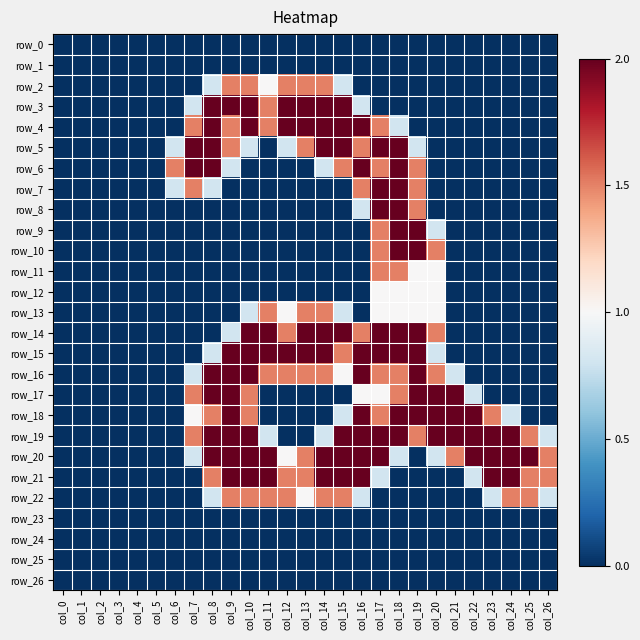

Reading left to right, list all the values displayed in this chart.

row_0: col_0=0.0	col_1=0.0	col_2=0.0	col_3=0.0	col_4=0.0	col_5=0.0	col_6=0.0	col_7=0.0	col_8=0.0	col_9=0.0	col_10=0.0	col_11=0.0	col_12=0.0	col_13=0.0	col_14=0.0	col_15=0.0	col_16=0.0	col_17=0.0	col_18=0.0	col_19=0.0	col_20=0.0	col_21=0.0	col_22=0.0	col_23=0.0	col_24=0.0	col_25=0.0	col_26=0.0
row_1: col_0=0.0	col_1=0.0	col_2=0.0	col_3=0.0	col_4=0.0	col_5=0.0	col_6=0.0	col_7=0.0	col_8=0.0	col_9=0.0	col_10=0.0	col_11=0.0	col_12=0.0	col_13=0.0	col_14=0.0	col_15=0.0	col_16=0.0	col_17=0.0	col_18=0.0	col_19=0.0	col_20=0.0	col_21=0.0	col_22=0.0	col_23=0.0	col_24=0.0	col_25=0.0	col_26=0.0
row_2: col_0=0.0	col_1=0.0	col_2=0.0	col_3=0.0	col_4=0.0	col_5=0.0	col_6=0.0	col_7=0.0	col_8=0.8	col_9=1.5	col_10=1.5	col_11=1.0	col_12=1.5	col_13=1.5	col_14=1.5	col_15=0.8	col_16=0.0	col_17=0.0	col_18=0.0	col_19=0.0	col_20=0.0	col_21=0.0	col_22=0.0	col_23=0.0	col_24=0.0	col_25=0.0	col_26=0.0
row_3: col_0=0.0	col_1=0.0	col_2=0.0	col_3=0.0	col_4=0.0	col_5=0.0	col_6=0.0	col_7=0.8	col_8=2.0	col_9=2.0	col_10=2.0	col_11=1.5	col_12=2.0	col_13=2.0	col_14=2.0	col_15=2.0	col_16=0.8	col_17=0.0	col_18=0.0	col_19=0.0	col_20=0.0	col_21=0.0	col_22=0.0	col_23=0.0	col_24=0.0	col_25=0.0	col_26=0.0
row_4: col_0=0.0	col_1=0.0	col_2=0.0	col_3=0.0	col_4=0.0	col_5=0.0	col_6=0.0	col_7=1.5	col_8=2.0	col_9=1.5	col_10=2.0	col_11=1.5	col_12=2.0	col_13=2.0	col_14=2.0	col_15=2.0	col_16=2.0	col_17=1.5	col_18=0.8	col_19=0.0	col_20=0.0	col_21=0.0	col_22=0.0	col_23=0.0	col_24=0.0	col_25=0.0	col_26=0.0
row_5: col_0=0.0	col_1=0.0	col_2=0.0	col_3=0.0	col_4=0.0	col_5=0.0	col_6=0.8	col_7=2.0	col_8=2.0	col_9=1.5	col_10=0.8	col_11=0.0	col_12=0.8	col_13=1.5	col_14=2.0	col_15=2.0	col_16=1.5	col_17=2.0	col_18=2.0	col_19=0.8	col_20=0.0	col_21=0.0	col_22=0.0	col_23=0.0	col_24=0.0	col_25=0.0	col_26=0.0
row_6: col_0=0.0	col_1=0.0	col_2=0.0	col_3=0.0	col_4=0.0	col_5=0.0	col_6=1.5	col_7=2.0	col_8=2.0	col_9=0.8	col_10=0.0	col_11=0.0	col_12=0.0	col_13=0.0	col_14=0.8	col_15=1.5	col_16=2.0	col_17=1.5	col_18=2.0	col_19=1.5	col_20=0.0	col_21=0.0	col_22=0.0	col_23=0.0	col_24=0.0	col_25=0.0	col_26=0.0
row_7: col_0=0.0	col_1=0.0	col_2=0.0	col_3=0.0	col_4=0.0	col_5=0.0	col_6=0.8	col_7=1.5	col_8=0.8	col_9=0.0	col_10=0.0	col_11=0.0	col_12=0.0	col_13=0.0	col_14=0.0	col_15=0.0	col_16=1.5	col_17=2.0	col_18=2.0	col_19=1.5	col_20=0.0	col_21=0.0	col_22=0.0	col_23=0.0	col_24=0.0	col_25=0.0	col_26=0.0
row_8: col_0=0.0	col_1=0.0	col_2=0.0	col_3=0.0	col_4=0.0	col_5=0.0	col_6=0.0	col_7=0.0	col_8=0.0	col_9=0.0	col_10=0.0	col_11=0.0	col_12=0.0	col_13=0.0	col_14=0.0	col_15=0.0	col_16=0.8	col_17=2.0	col_18=2.0	col_19=1.5	col_20=0.0	col_21=0.0	col_22=0.0	col_23=0.0	col_24=0.0	col_25=0.0	col_26=0.0
row_9: col_0=0.0	col_1=0.0	col_2=0.0	col_3=0.0	col_4=0.0	col_5=0.0	col_6=0.0	col_7=0.0	col_8=0.0	col_9=0.0	col_10=0.0	col_11=0.0	col_12=0.0	col_13=0.0	col_14=0.0	col_15=0.0	col_16=0.0	col_17=1.5	col_18=2.0	col_19=2.0	col_20=0.8	col_21=0.0	col_22=0.0	col_23=0.0	col_24=0.0	col_25=0.0	col_26=0.0
row_10: col_0=0.0	col_1=0.0	col_2=0.0	col_3=0.0	col_4=0.0	col_5=0.0	col_6=0.0	col_7=0.0	col_8=0.0	col_9=0.0	col_10=0.0	col_11=0.0	col_12=0.0	col_13=0.0	col_14=0.0	col_15=0.0	col_16=0.0	col_17=1.5	col_18=2.0	col_19=2.0	col_20=1.5	col_21=0.0	col_22=0.0	col_23=0.0	col_24=0.0	col_25=0.0	col_26=0.0
row_11: col_0=0.0	col_1=0.0	col_2=0.0	col_3=0.0	col_4=0.0	col_5=0.0	col_6=0.0	col_7=0.0	col_8=0.0	col_9=0.0	col_10=0.0	col_11=0.0	col_12=0.0	col_13=0.0	col_14=0.0	col_15=0.0	col_16=0.0	col_17=1.5	col_18=1.5	col_19=1.0	col_20=1.0	col_21=0.0	col_22=0.0	col_23=0.0	col_24=0.0	col_25=0.0	col_26=0.0
row_12: col_0=0.0	col_1=0.0	col_2=0.0	col_3=0.0	col_4=0.0	col_5=0.0	col_6=0.0	col_7=0.0	col_8=0.0	col_9=0.0	col_10=0.0	col_11=0.0	col_12=0.0	col_13=0.0	col_14=0.0	col_15=0.0	col_16=0.0	col_17=1.0	col_18=1.0	col_19=1.0	col_20=1.0	col_21=0.0	col_22=0.0	col_23=0.0	col_24=0.0	col_25=0.0	col_26=0.0
row_13: col_0=0.0	col_1=0.0	col_2=0.0	col_3=0.0	col_4=0.0	col_5=0.0	col_6=0.0	col_7=0.0	col_8=0.0	col_9=0.0	col_10=0.8	col_11=1.5	col_12=1.0	col_13=1.5	col_14=1.5	col_15=0.8	col_16=0.0	col_17=1.0	col_18=1.0	col_19=1.0	col_20=1.0	col_21=0.0	col_22=0.0	col_23=0.0	col_24=0.0	col_25=0.0	col_26=0.0
row_14: col_0=0.0	col_1=0.0	col_2=0.0	col_3=0.0	col_4=0.0	col_5=0.0	col_6=0.0	col_7=0.0	col_8=0.0	col_9=0.8	col_10=2.0	col_11=2.0	col_12=1.5	col_13=2.0	col_14=2.0	col_15=2.0	col_16=1.5	col_17=2.0	col_18=2.0	col_19=2.0	col_20=1.5	col_21=0.0	col_22=0.0	col_23=0.0	col_24=0.0	col_25=0.0	col_26=0.0
row_15: col_0=0.0	col_1=0.0	col_2=0.0	col_3=0.0	col_4=0.0	col_5=0.0	col_6=0.0	col_7=0.0	col_8=0.8	col_9=2.0	col_10=2.0	col_11=2.0	col_12=2.0	col_13=2.0	col_14=2.0	col_15=1.5	col_16=2.0	col_17=2.0	col_18=2.0	col_19=2.0	col_20=0.8	col_21=0.0	col_22=0.0	col_23=0.0	col_24=0.0	col_25=0.0	col_26=0.0
row_16: col_0=0.0	col_1=0.0	col_2=0.0	col_3=0.0	col_4=0.0	col_5=0.0	col_6=0.0	col_7=0.8	col_8=2.0	col_9=2.0	col_10=2.0	col_11=1.5	col_12=1.5	col_13=1.5	col_14=1.5	col_15=1.0	col_16=2.0	col_17=1.5	col_18=1.5	col_19=2.0	col_20=1.5	col_21=0.8	col_22=0.0	col_23=0.0	col_24=0.0	col_25=0.0	col_26=0.0
row_17: col_0=0.0	col_1=0.0	col_2=0.0	col_3=0.0	col_4=0.0	col_5=0.0	col_6=0.0	col_7=1.5	col_8=2.0	col_9=2.0	col_10=1.5	col_11=0.0	col_12=0.0	col_13=0.0	col_14=0.0	col_15=0.0	col_16=1.0	col_17=1.0	col_18=1.5	col_19=2.0	col_20=2.0	col_21=2.0	col_22=0.8	col_23=0.0	col_24=0.0	col_25=0.0	col_26=0.0
row_18: col_0=0.0	col_1=0.0	col_2=0.0	col_3=0.0	col_4=0.0	col_5=0.0	col_6=0.0	col_7=1.0	col_8=1.5	col_9=2.0	col_10=1.5	col_11=0.0	col_12=0.0	col_13=0.0	col_14=0.0	col_15=0.8	col_16=2.0	col_17=1.5	col_18=2.0	col_19=2.0	col_20=2.0	col_21=2.0	col_22=2.0	col_23=1.5	col_24=0.8	col_25=0.0	col_26=0.0
row_19: col_0=0.0	col_1=0.0	col_2=0.0	col_3=0.0	col_4=0.0	col_5=0.0	col_6=0.0	col_7=1.5	col_8=2.0	col_9=2.0	col_10=2.0	col_11=0.8	col_12=0.0	col_13=0.0	col_14=0.8	col_15=2.0	col_16=2.0	col_17=2.0	col_18=2.0	col_19=1.5	col_20=2.0	col_21=2.0	col_22=2.0	col_23=2.0	col_24=2.0	col_25=1.5	col_26=0.8
row_20: col_0=0.0	col_1=0.0	col_2=0.0	col_3=0.0	col_4=0.0	col_5=0.0	col_6=0.0	col_7=0.8	col_8=2.0	col_9=2.0	col_10=2.0	col_11=2.0	col_12=1.0	col_13=1.5	col_14=2.0	col_15=2.0	col_16=2.0	col_17=2.0	col_18=0.8	col_19=0.0	col_20=0.8	col_21=1.5	col_22=2.0	col_23=2.0	col_24=2.0	col_25=2.0	col_26=1.5
row_21: col_0=0.0	col_1=0.0	col_2=0.0	col_3=0.0	col_4=0.0	col_5=0.0	col_6=0.0	col_7=0.0	col_8=1.5	col_9=2.0	col_10=2.0	col_11=2.0	col_12=1.5	col_13=1.5	col_14=2.0	col_15=2.0	col_16=2.0	col_17=0.8	col_18=0.0	col_19=0.0	col_20=0.0	col_21=0.0	col_22=0.8	col_23=2.0	col_24=2.0	col_25=1.5	col_26=1.5
row_22: col_0=0.0	col_1=0.0	col_2=0.0	col_3=0.0	col_4=0.0	col_5=0.0	col_6=0.0	col_7=0.0	col_8=0.8	col_9=1.5	col_10=1.5	col_11=1.5	col_12=1.5	col_13=1.0	col_14=1.5	col_15=1.5	col_16=0.8	col_17=0.0	col_18=0.0	col_19=0.0	col_20=0.0	col_21=0.0	col_22=0.0	col_23=0.8	col_24=1.5	col_25=1.5	col_26=0.8
row_23: col_0=0.0	col_1=0.0	col_2=0.0	col_3=0.0	col_4=0.0	col_5=0.0	col_6=0.0	col_7=0.0	col_8=0.0	col_9=0.0	col_10=0.0	col_11=0.0	col_12=0.0	col_13=0.0	col_14=0.0	col_15=0.0	col_16=0.0	col_17=0.0	col_18=0.0	col_19=0.0	col_20=0.0	col_21=0.0	col_22=0.0	col_23=0.0	col_24=0.0	col_25=0.0	col_26=0.0
row_24: col_0=0.0	col_1=0.0	col_2=0.0	col_3=0.0	col_4=0.0	col_5=0.0	col_6=0.0	col_7=0.0	col_8=0.0	col_9=0.0	col_10=0.0	col_11=0.0	col_12=0.0	col_13=0.0	col_14=0.0	col_15=0.0	col_16=0.0	col_17=0.0	col_18=0.0	col_19=0.0	col_20=0.0	col_21=0.0	col_22=0.0	col_23=0.0	col_24=0.0	col_25=0.0	col_26=0.0
row_25: col_0=0.0	col_1=0.0	col_2=0.0	col_3=0.0	col_4=0.0	col_5=0.0	col_6=0.0	col_7=0.0	col_8=0.0	col_9=0.0	col_10=0.0	col_11=0.0	col_12=0.0	col_13=0.0	col_14=0.0	col_15=0.0	col_16=0.0	col_17=0.0	col_18=0.0	col_19=0.0	col_20=0.0	col_21=0.0	col_22=0.0	col_23=0.0	col_24=0.0	col_25=0.0	col_26=0.0
row_26: col_0=0.0	col_1=0.0	col_2=0.0	col_3=0.0	col_4=0.0	col_5=0.0	col_6=0.0	col_7=0.0	col_8=0.0	col_9=0.0	col_10=0.0	col_11=0.0	col_12=0.0	col_13=0.0	col_14=0.0	col_15=0.0	col_16=0.0	col_17=0.0	col_18=0.0	col_19=0.0	col_20=0.0	col_21=0.0	col_22=0.0	col_23=0.0	col_24=0.0	col_25=0.0	col_26=0.0